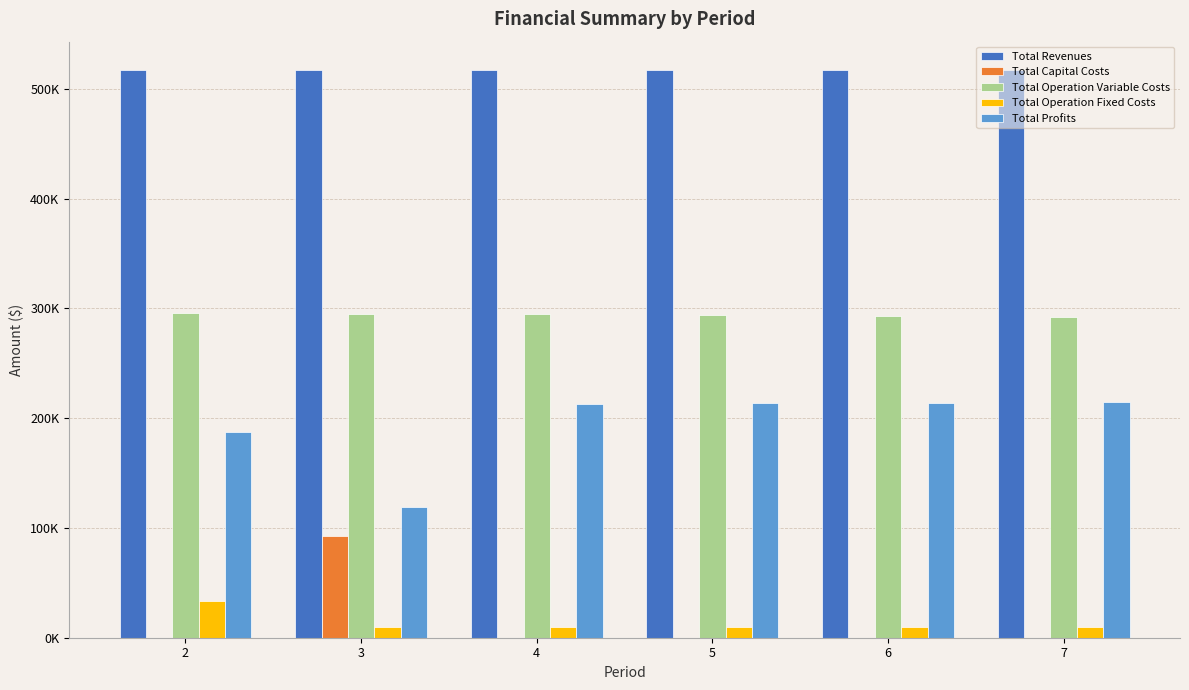

What is the difference between the Total Operation Variable Costs values at 3 and 5?

1364.7